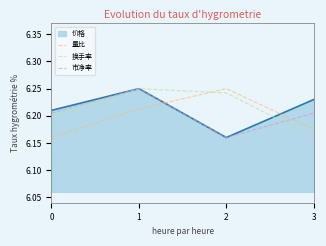

Where is the first local minimum for 市净率?

2